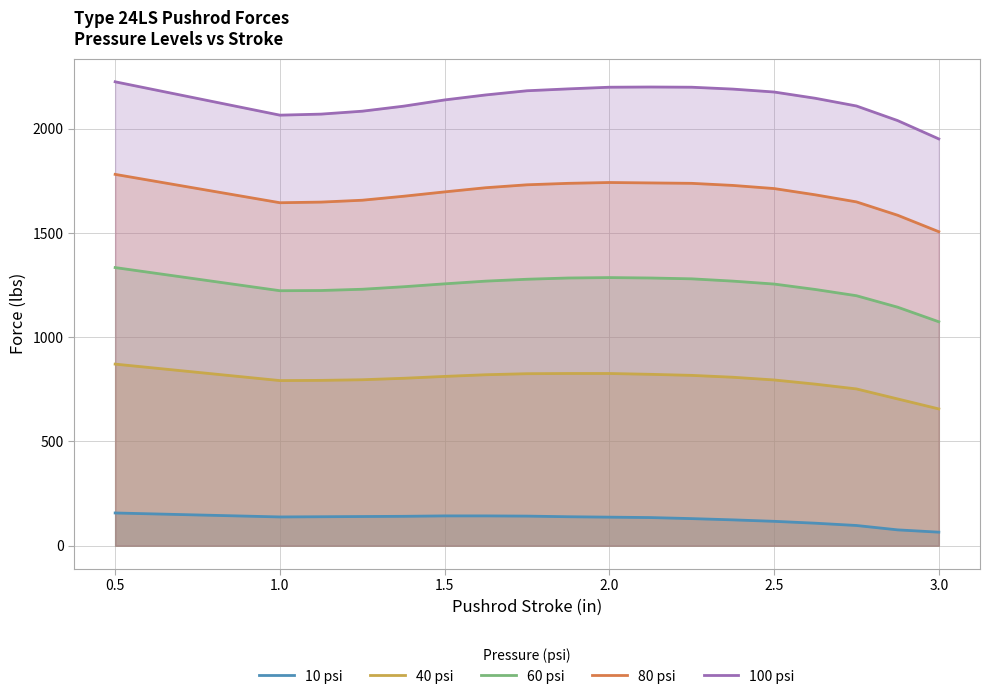

At 0.5, list the series in order from smallest to largest.

10 psi, 40 psi, 60 psi, 80 psi, 100 psi